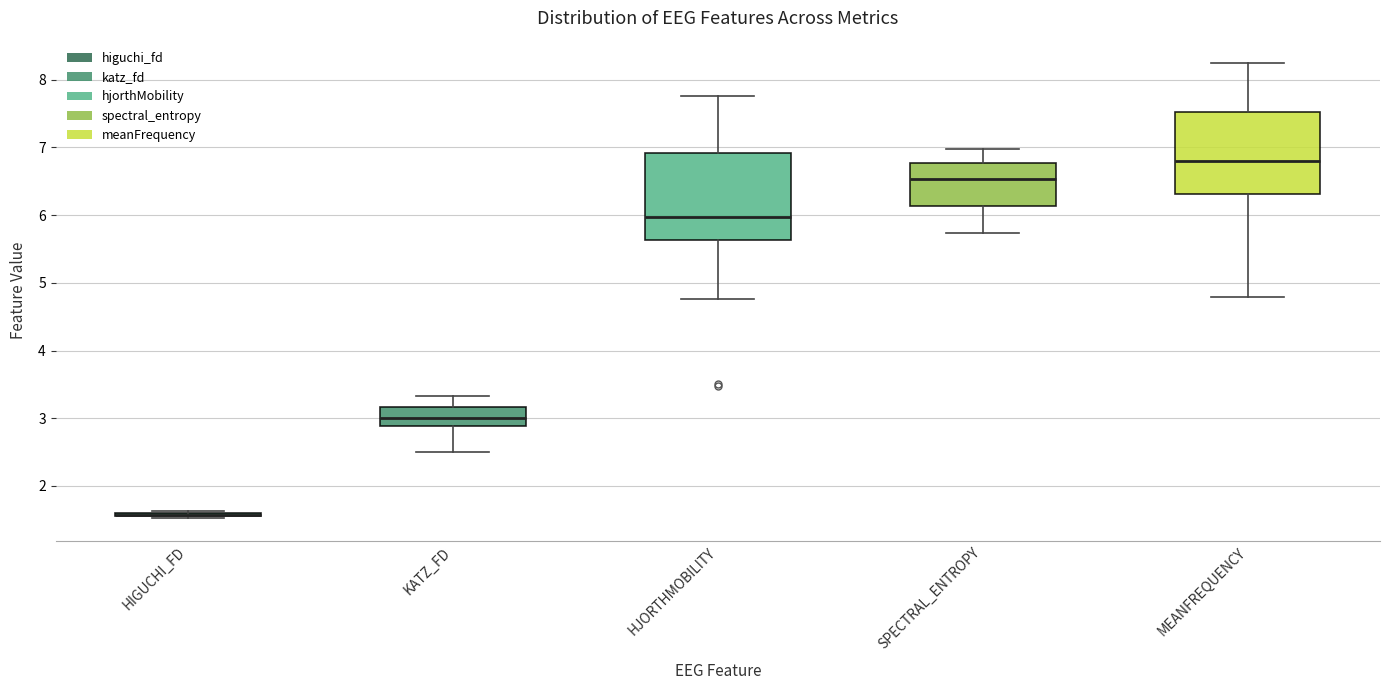

Reading left to right, transcribe this box plot: for each box, give where its median line is, the range the box spans, and where its two whiskers end, as read against the y-axis. The values are not printed on the chart, so give them approximately, as read against the axis.

HIGUCHI_FD: box collapsed to a line at 1.6, whiskers 1.5 to 1.6
KATZ_FD: median 3.0, box 2.9 to 3.2, whiskers 2.5 to 3.3
HJORTHMOBILITY: median 6.0, box 5.6 to 6.9, whiskers 4.8 to 7.8
SPECTRAL_ENTROPY: median 6.5, box 6.1 to 6.8, whiskers 5.7 to 7.0
MEANFREQUENCY: median 6.8, box 6.3 to 7.5, whiskers 4.8 to 8.2